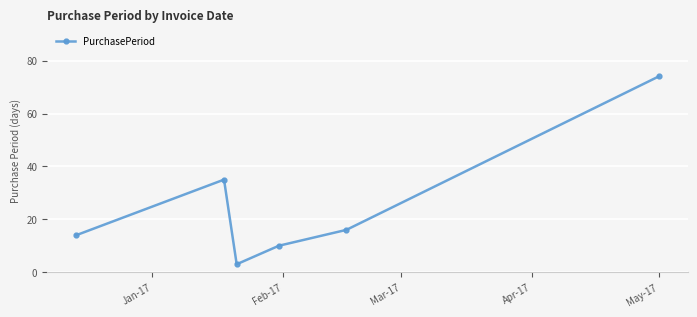

How many interior local peaks (higher than both neighbors) does the data have?

1